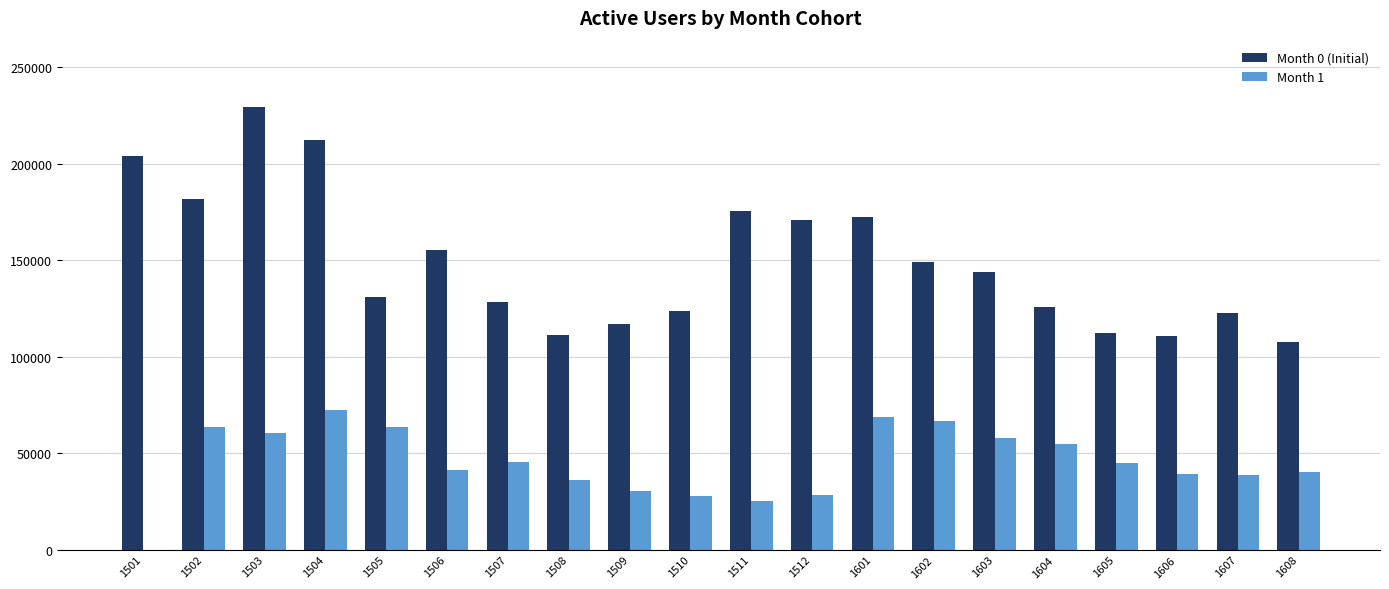

Between 1601 and 1605, which series saw the biggest shift?

Month 0 (Initial)